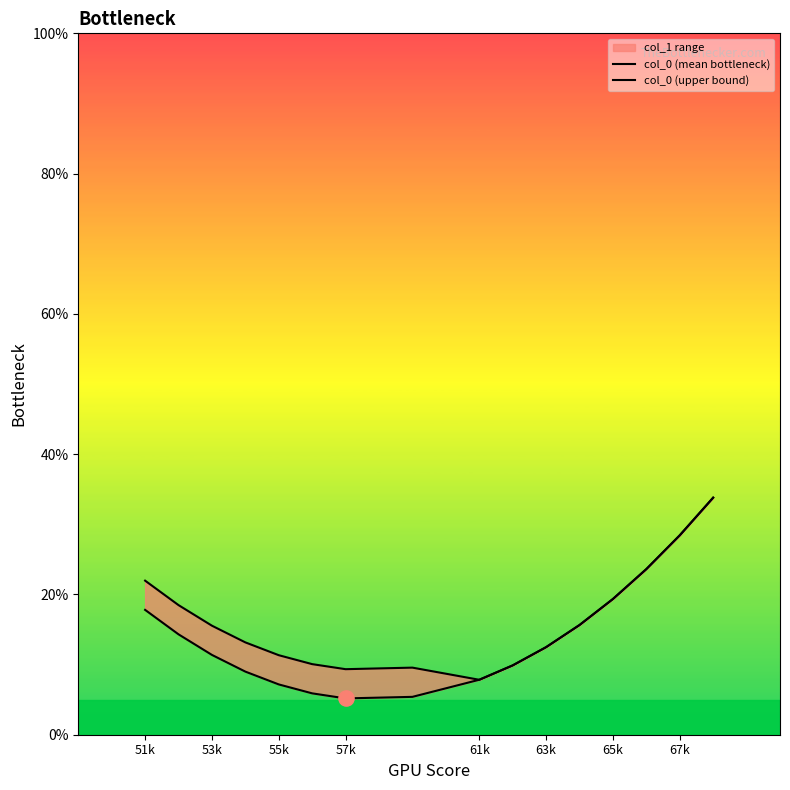

Which series reaches the minimum Y coordinate?

col_0 (mean bottleneck)